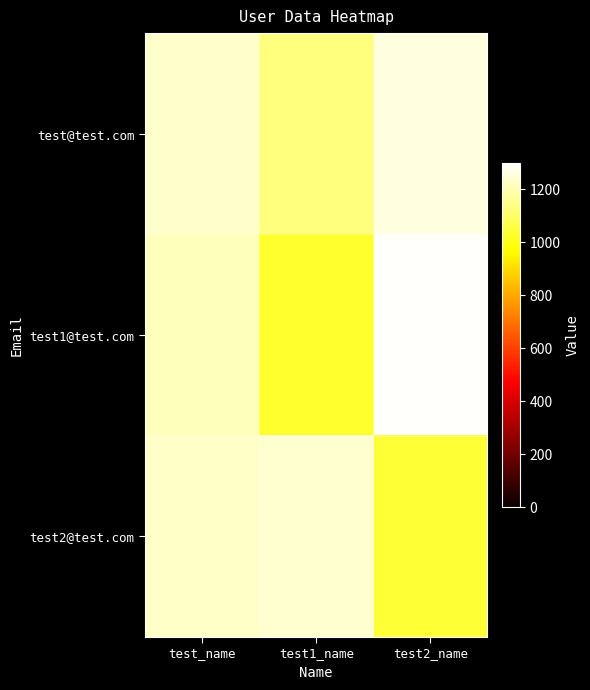

How many data points does each series have?

3